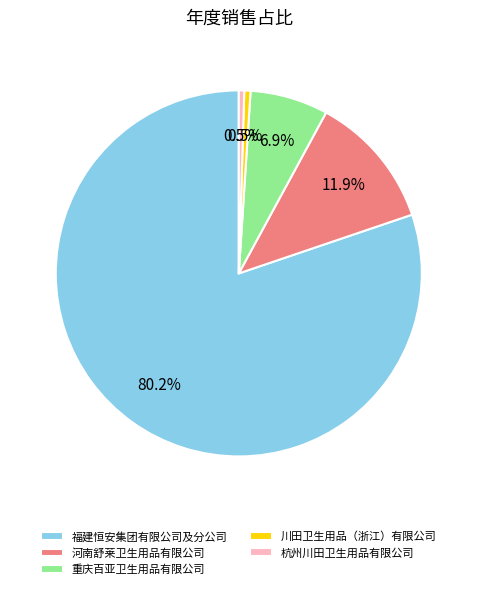

Is it true that 河南舒莱卫生用品有限公司 is 12% of the pie?

True